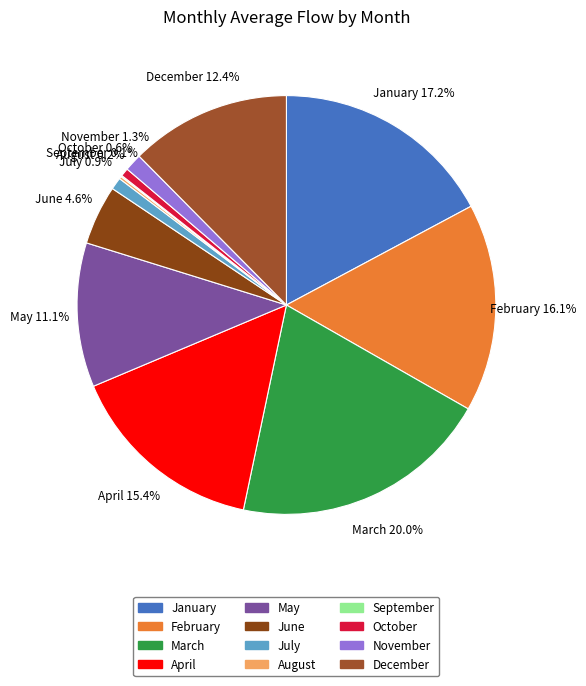

Is there a majority slice in this chart?

No